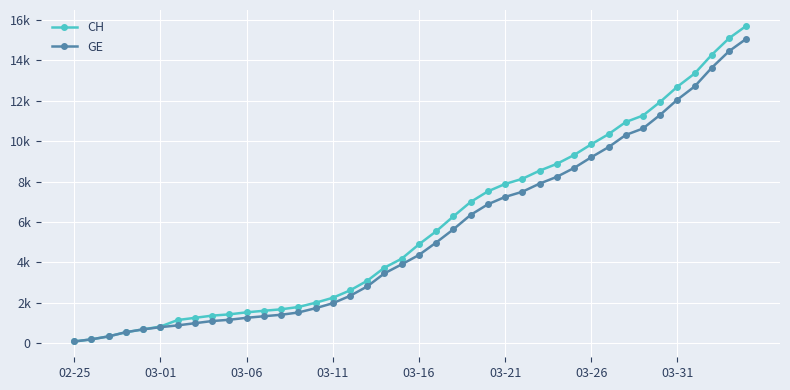

Does the chart have visible grid lines?

Yes